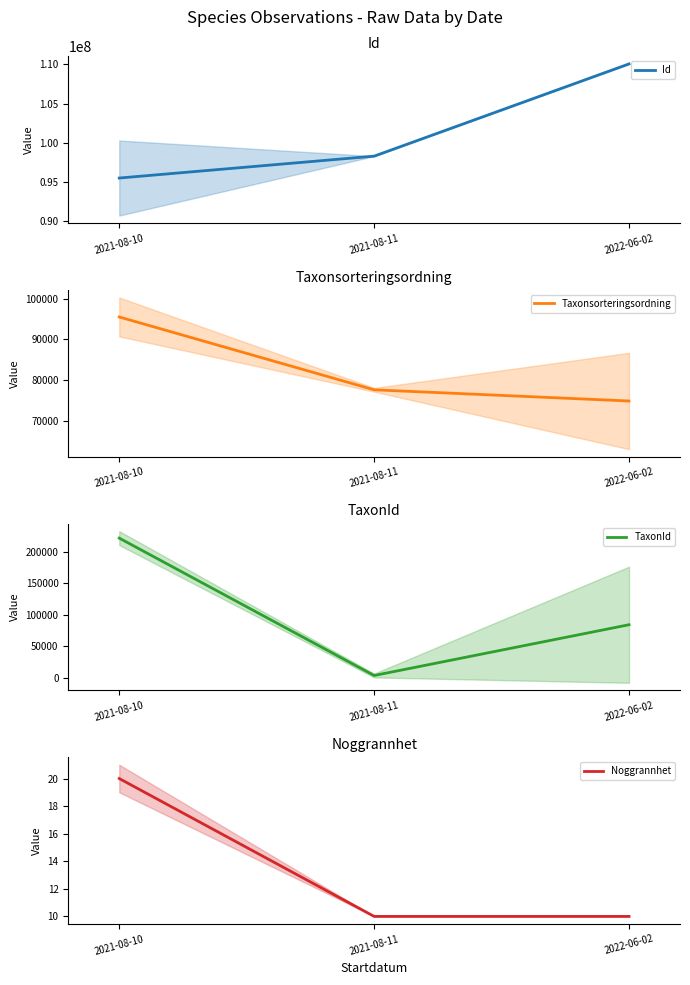

The Id series shows 95524779.0 at 2021-08-10. True or false?

True